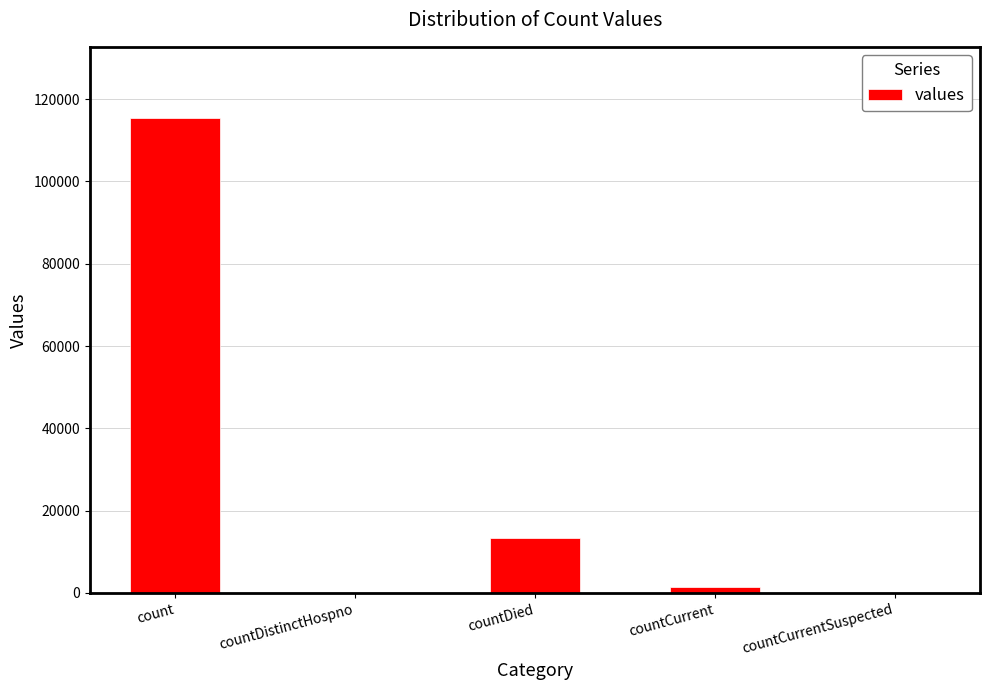

The value at countCurrentSuspected is 77755. True or false?

False